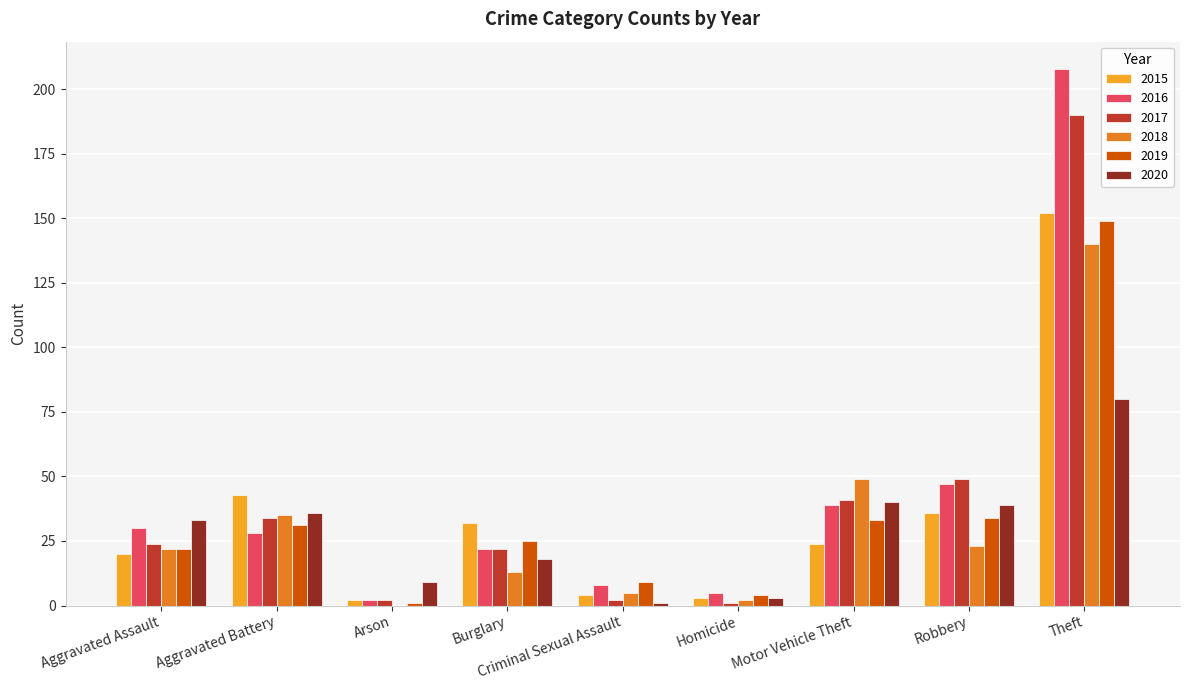

What is the difference between the 2015 values at Homicide and Aggravated Assault?

17